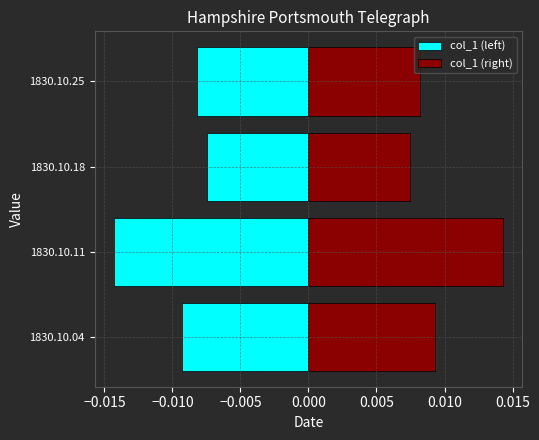

Does the chart contain any negative values?

Yes